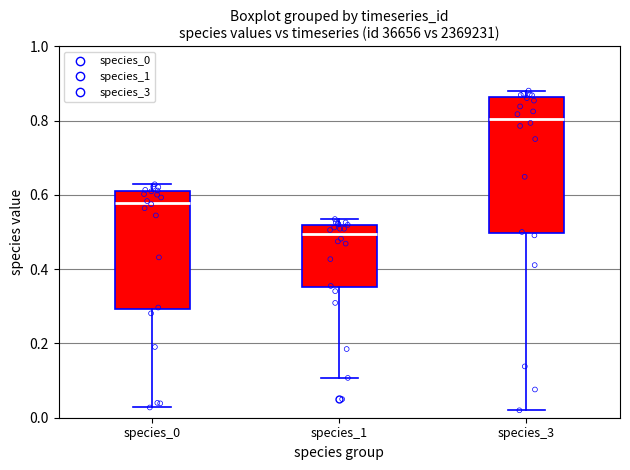

Which box's median line is the highest?

species_3